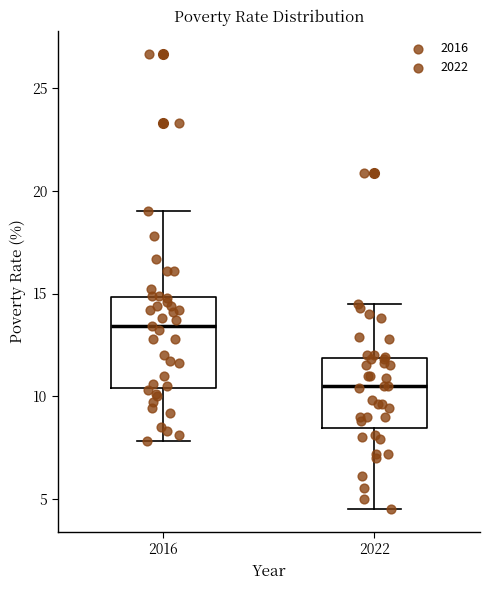

Reading left to right, transcribe this box plot: for each box, give where its median line is, the range the box spans, and where its two whiskers end, as read against the y-axis. The values are not printed on the chart, so give them approximately, as read against the axis.

2016: median 13.5, box 10.5 to 15.0, whiskers 8.0 to 19.0
2022: median 10.5, box 8.5 to 12.0, whiskers 4.5 to 14.5